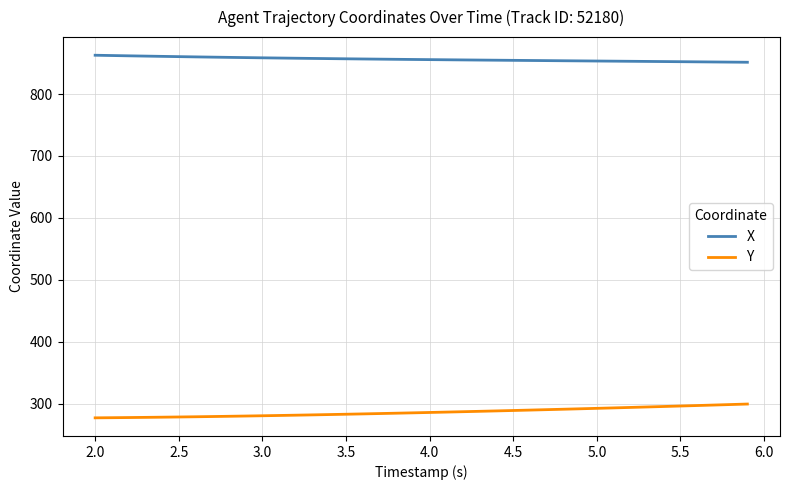

Which series has the largest total across all categories?

X